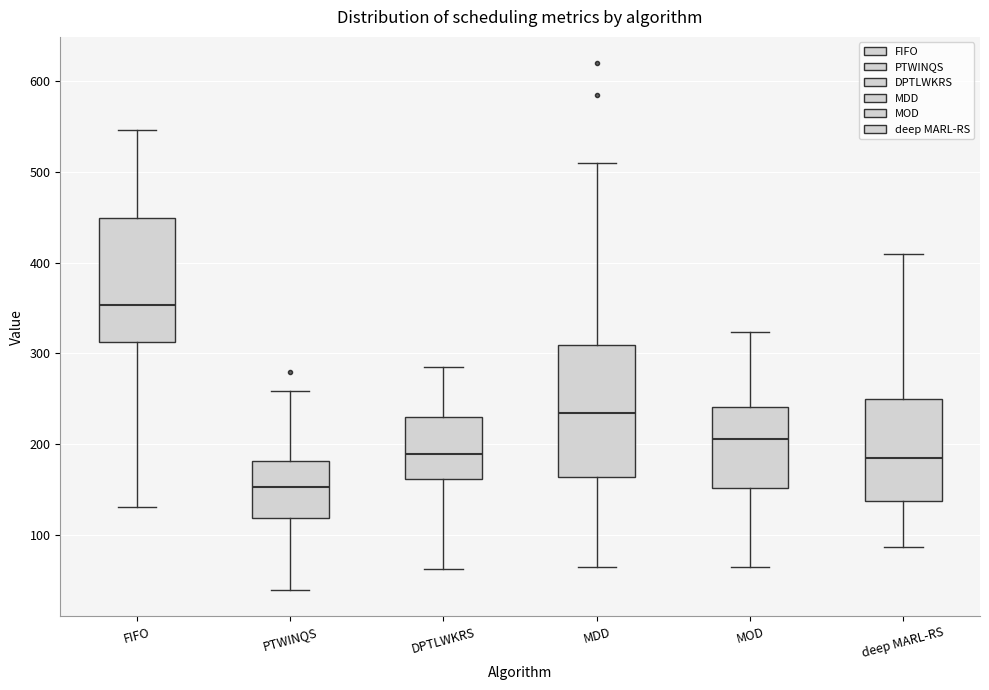

Where does the upper whisker of the box for deep MARL-RS end on the y-axis? The values are not printed on the chart, so give them approximately, as read against the axis.

410